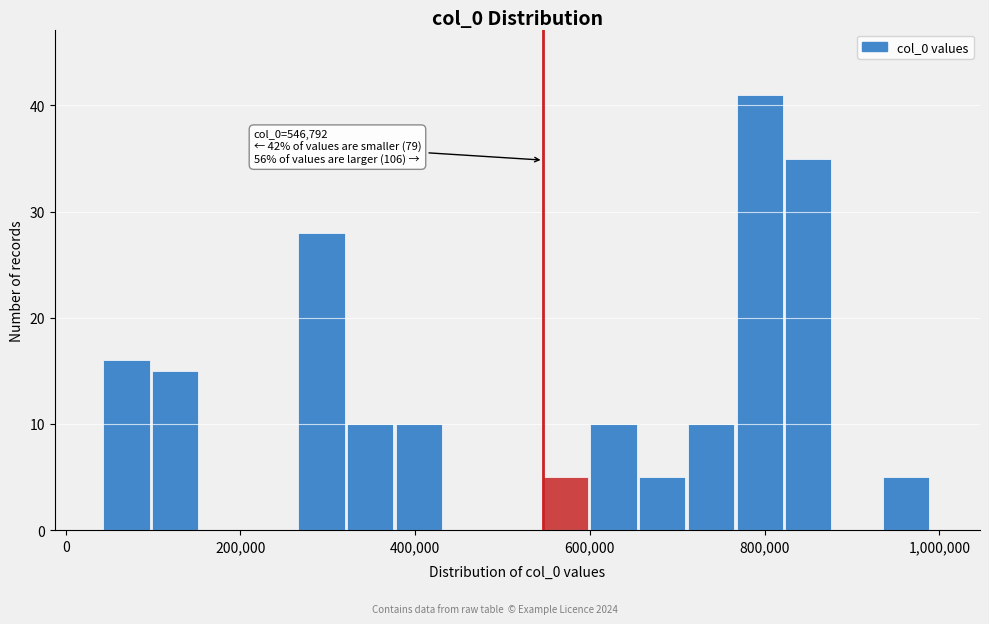

Around what value on the x-axis is the tallest bar? Give the approximate position of its centre, as read against the axis.

800000